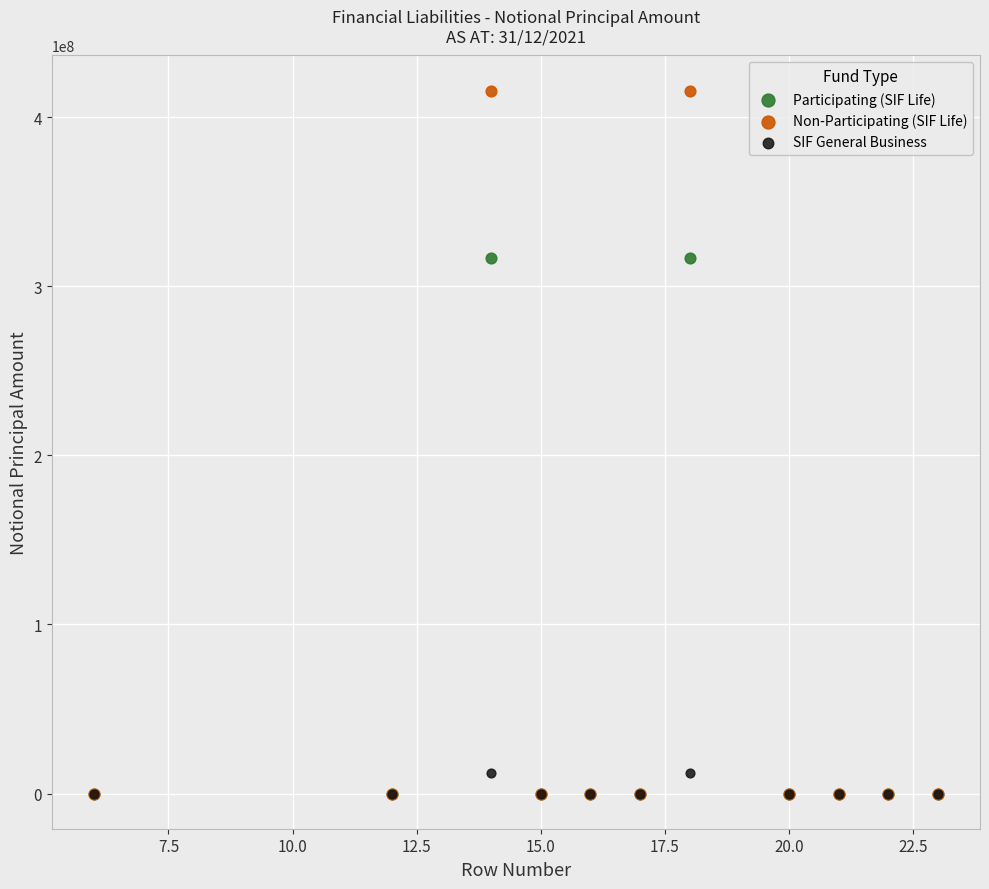

What are all the series names shown in the legend?

Participating (SIF Life), Non-Participating (SIF Life), SIF General Business